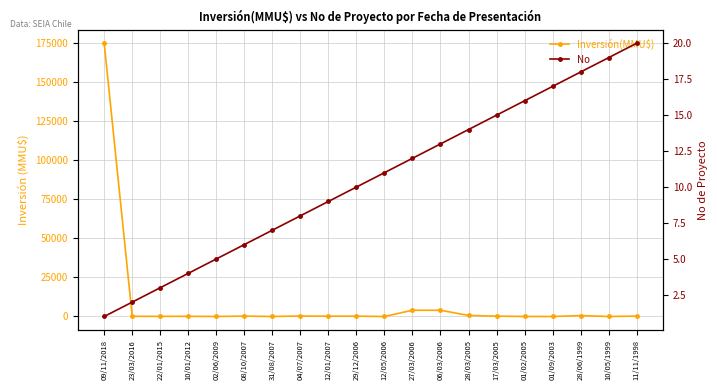

Reading left to right, transcribe all the data shown in this chart.

Inversión(MMU$): 09/11/2018=175000	23/03/2016=95	22/01/2015=95	10/01/2012=100	02/06/2009=22	08/10/2007=234	31/08/2007=10	04/07/2007=300	12/01/2007=200	29/12/2006=200	12/05/2006=0	27/03/2006=4000	06/03/2006=4000	28/03/2005=668	17/03/2005=218	01/02/2005=0	01/09/2003=0	28/06/1999=590	10/05/1999=0	11/11/1998=230
No: 09/11/2018=1	23/03/2016=2	22/01/2015=3	10/01/2012=4	02/06/2009=5	08/10/2007=6	31/08/2007=7	04/07/2007=8	12/01/2007=9	29/12/2006=10	12/05/2006=11	27/03/2006=12	06/03/2006=13	28/03/2005=14	17/03/2005=15	01/02/2005=16	01/09/2003=17	28/06/1999=18	10/05/1999=19	11/11/1998=20